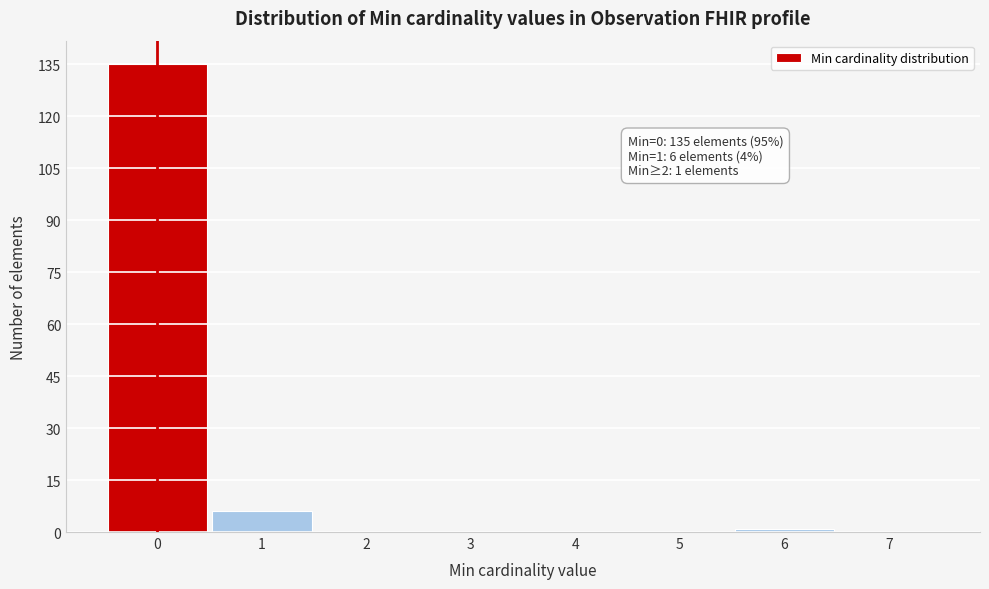

Which range on the x-axis has the tallest bar?

-0.5 to 0.5